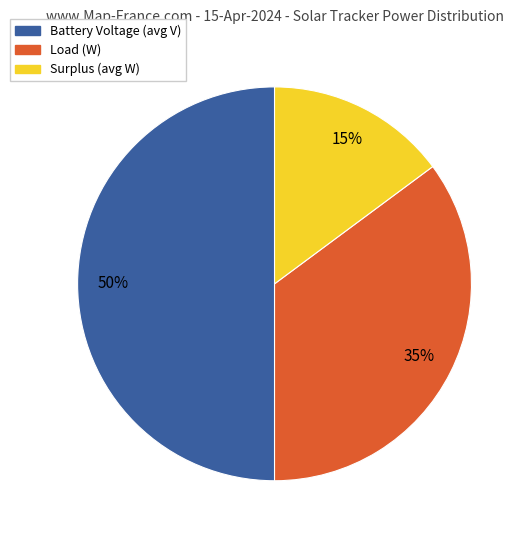

To the nearest percent, what is the average slice percentage?

33%